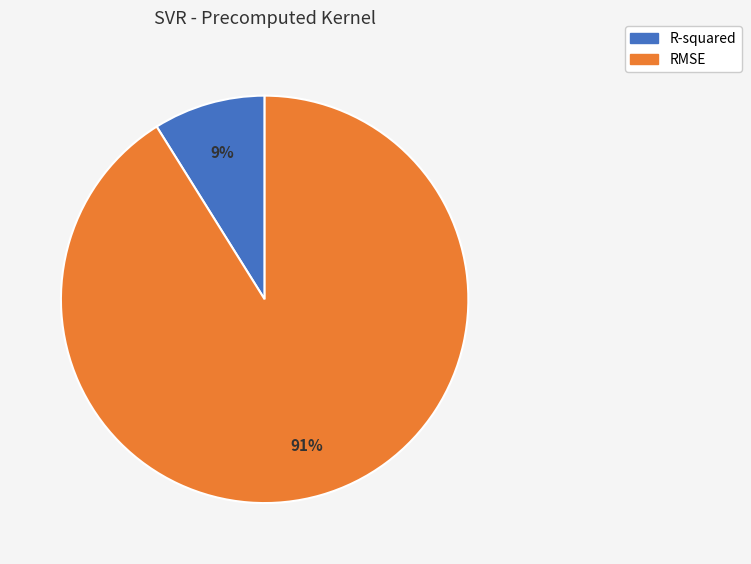

To the nearest percent, what is the combined percentage of RMSE and R-squared?

100%